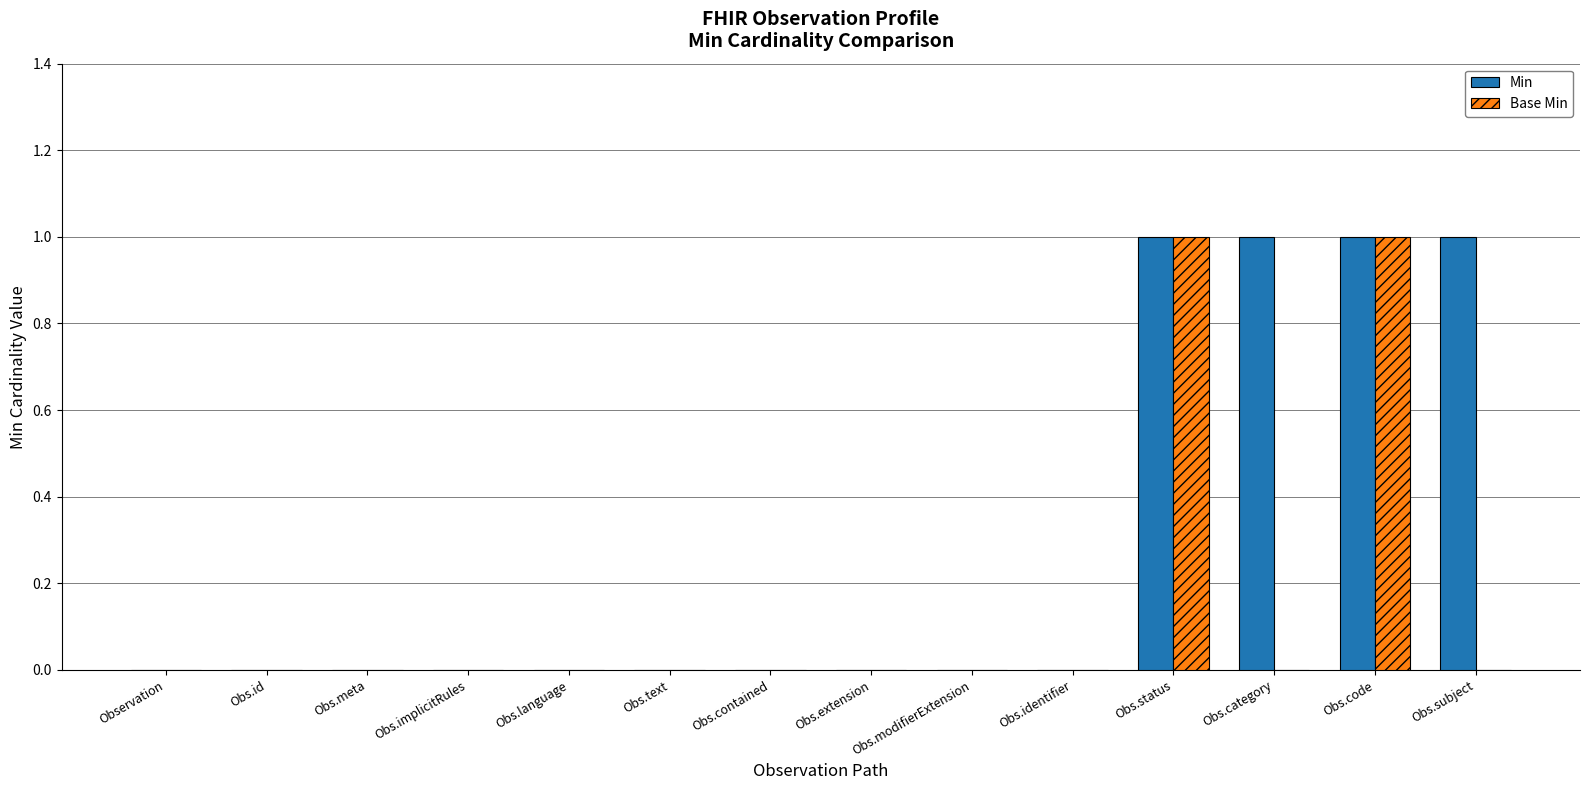

How many Base Min values are between 0 and 1?

14